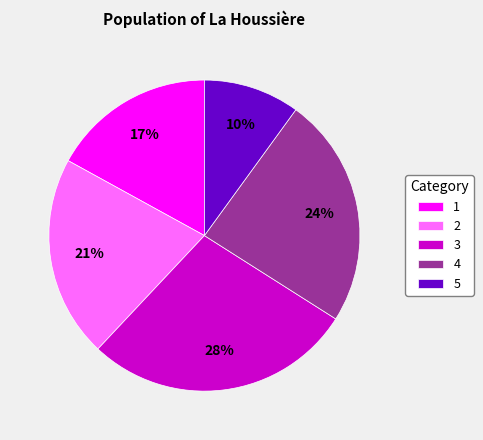

Rank the categories by value from lowest to highest.

5, 1, 2, 4, 3